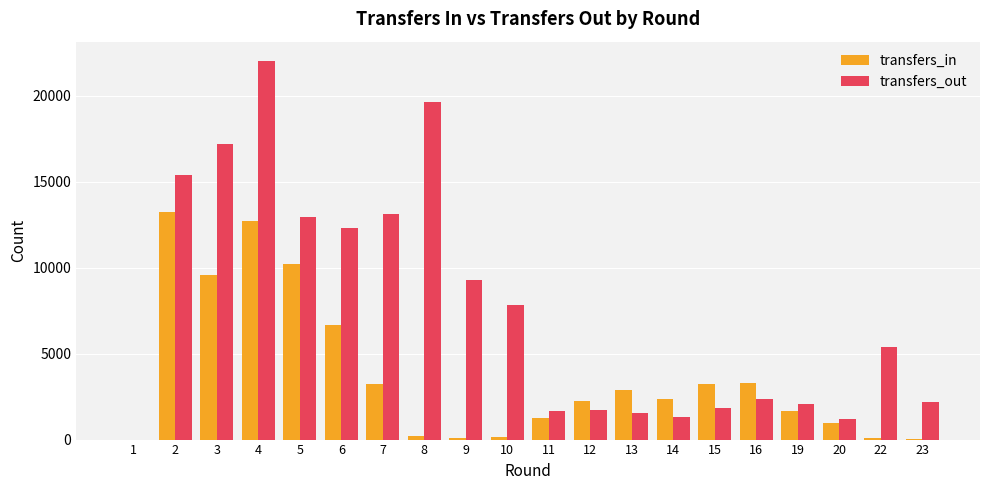

What is the sum of all transfers_out values?

151160